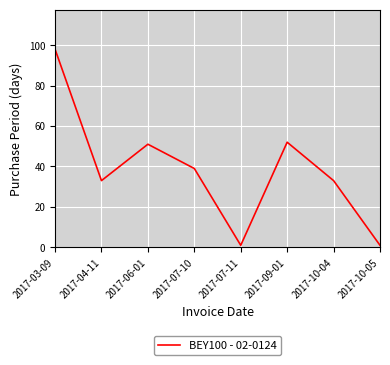

Which has a higher value, 2017-07-11 or 2017-10-04?

2017-10-04